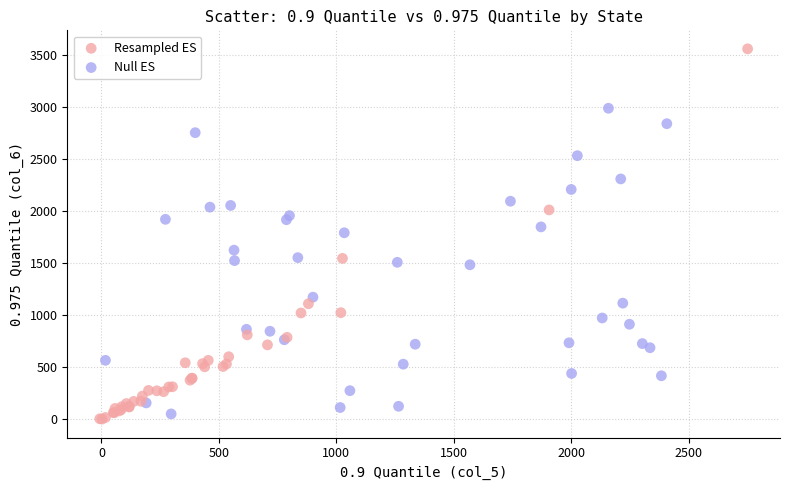

Which series has the widest spread of Y values?

Resampled ES